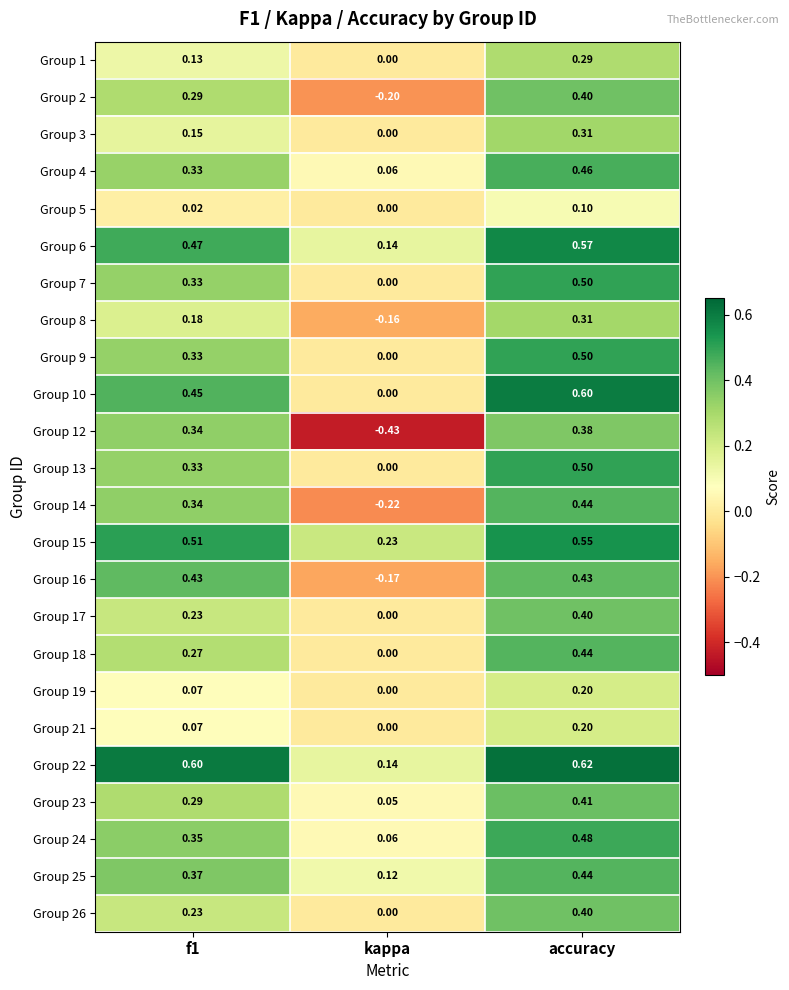

Is the value of Group 17 at accuracy greater than the value of Group 18 at kappa?

Yes